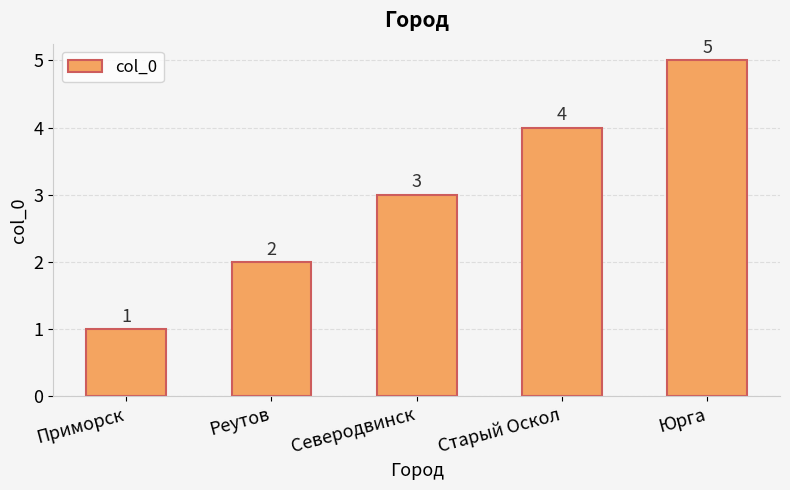

The value at Северодвинск is 3. True or false?

True